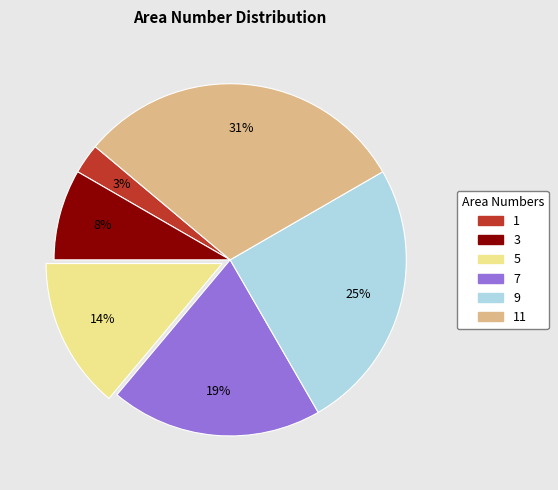

What percentage is the 1 slice, to the nearest percent?

3%